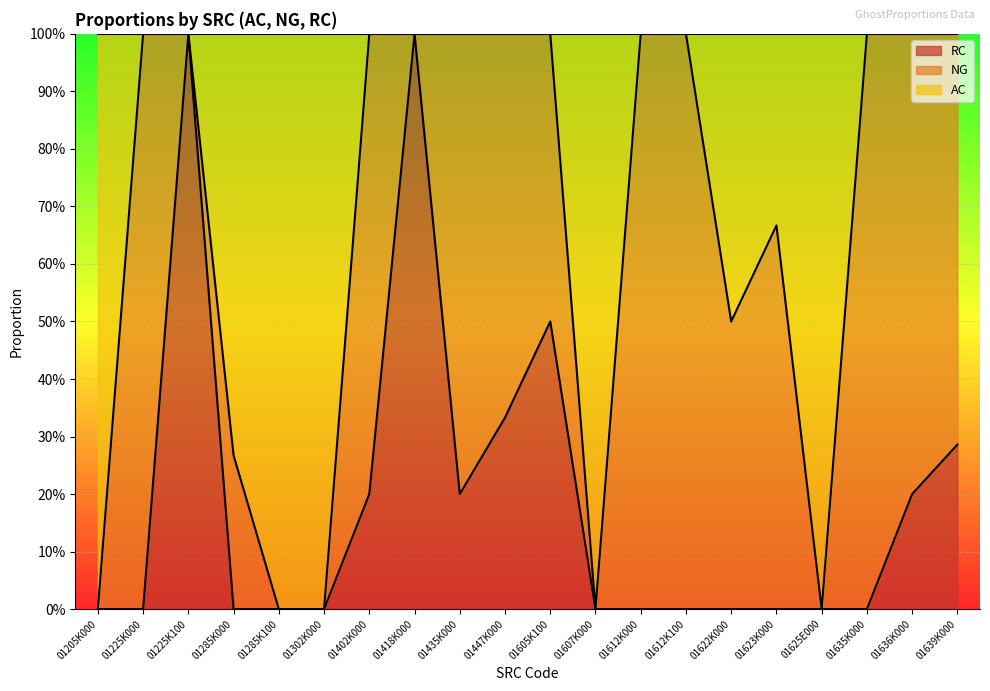

Count the number of categories in the chart.

20